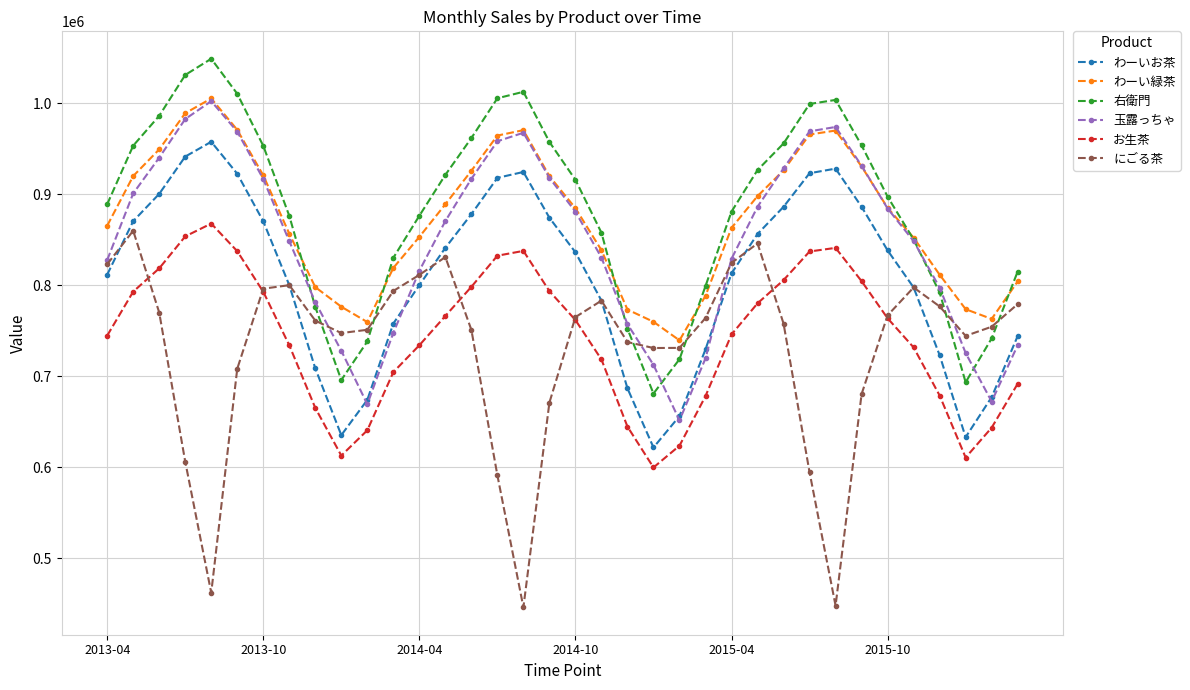

True or false: お生茶 and 右衛門 intersect in this chart.

False